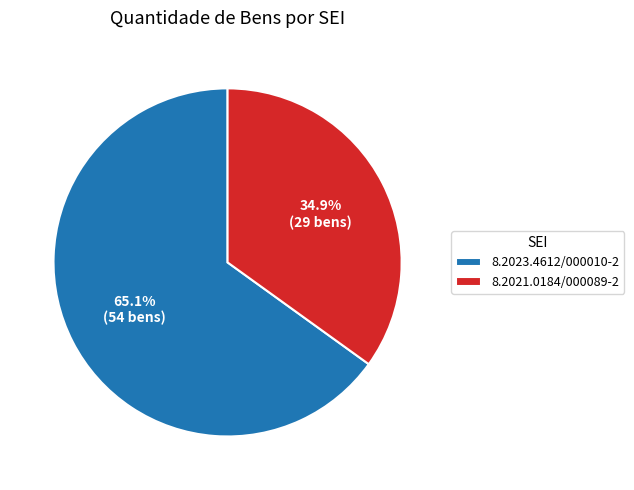

What portion of the pie excludes 8.2021.0184/000089-2?

65.1%